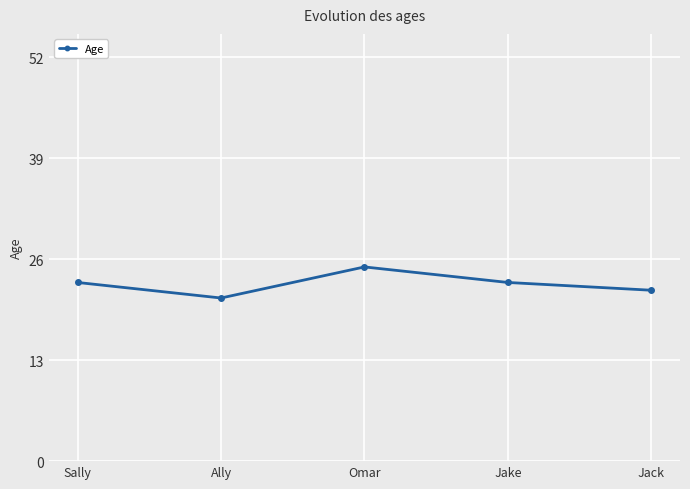

The value at Ally is 7. True or false?

False